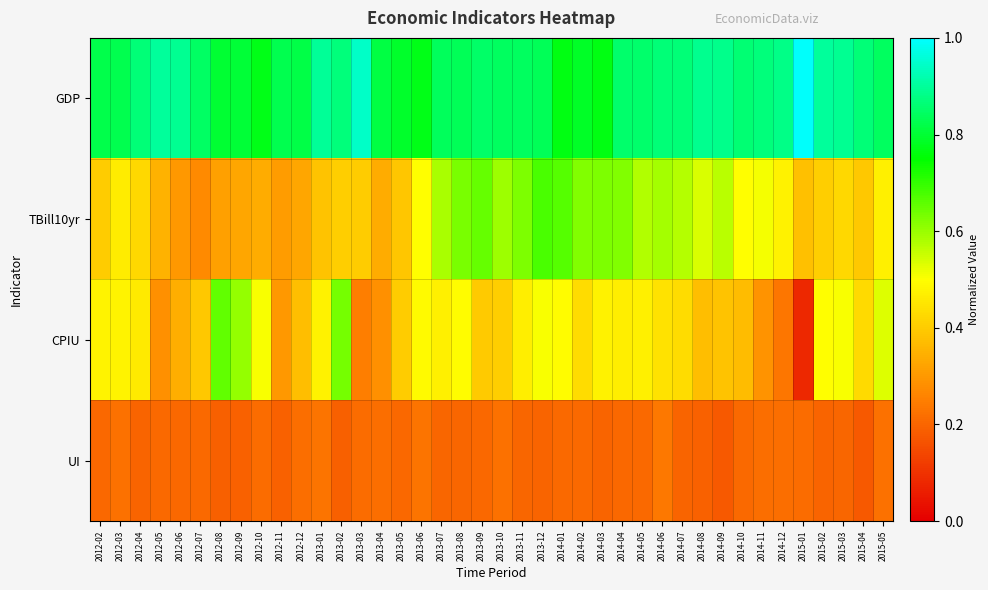

What is the smallest value displayed?

0.1